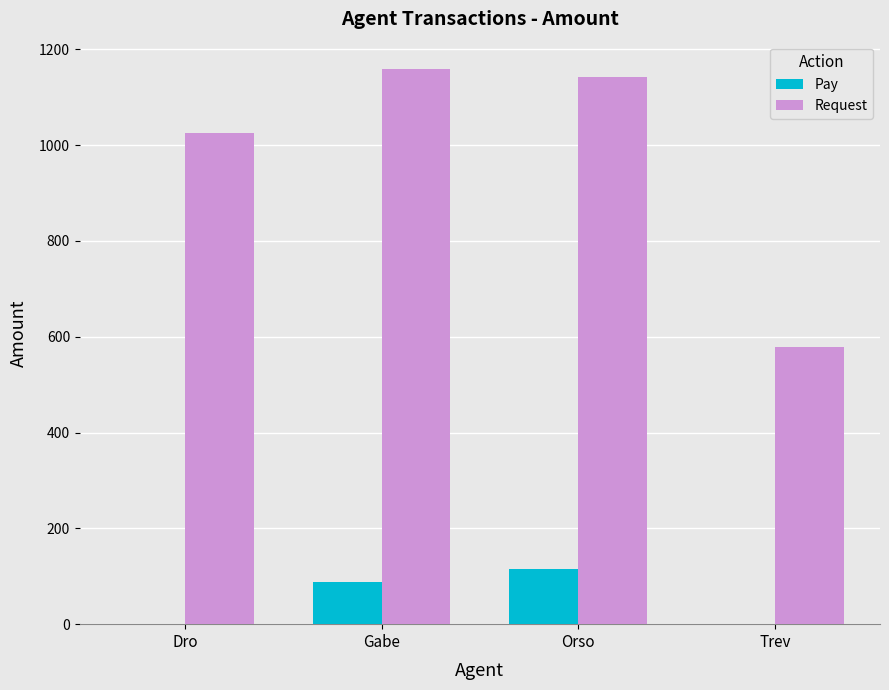

Are the bars grouped side by side (vs. stacked)?

Yes